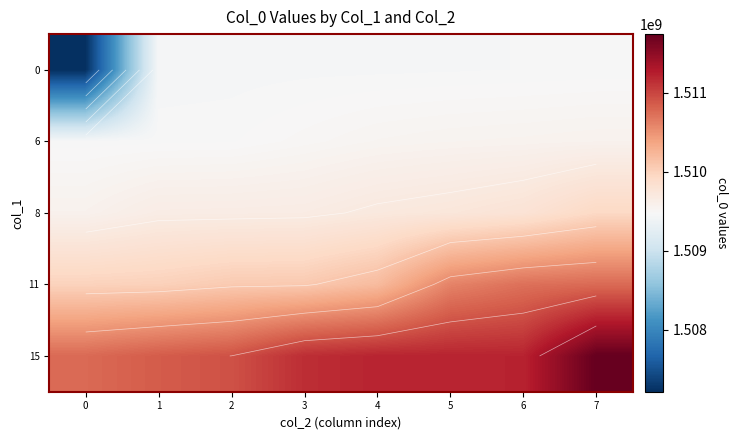

Where does the 15 series first go above 1511204739?

5